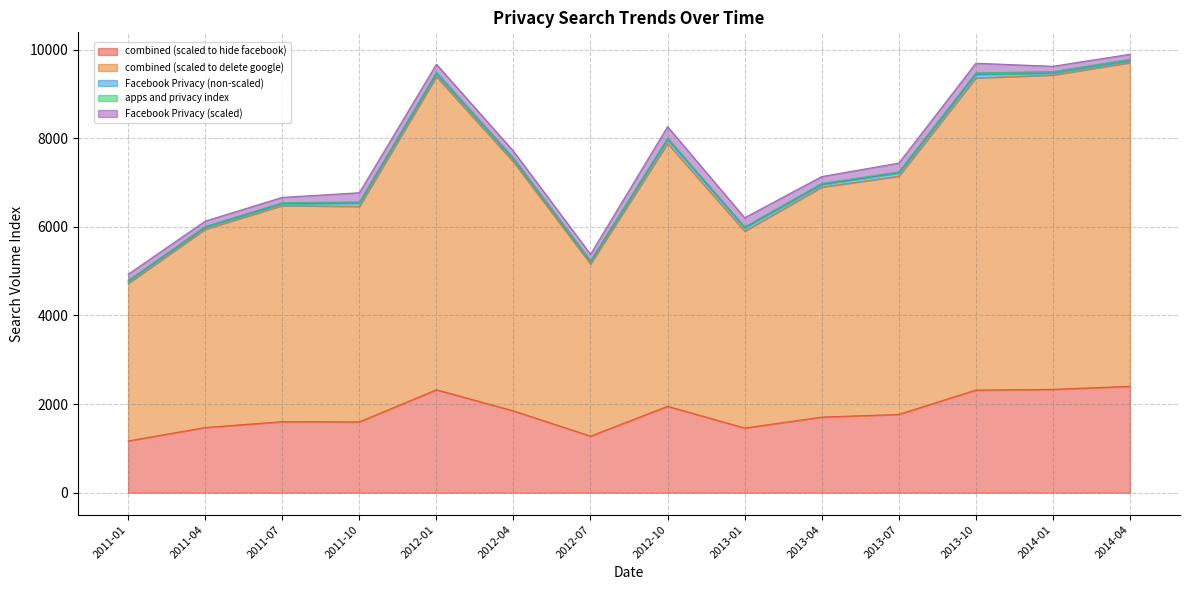

True or false: apps and privacy index has more than 1 points higher than both neighbors.

True